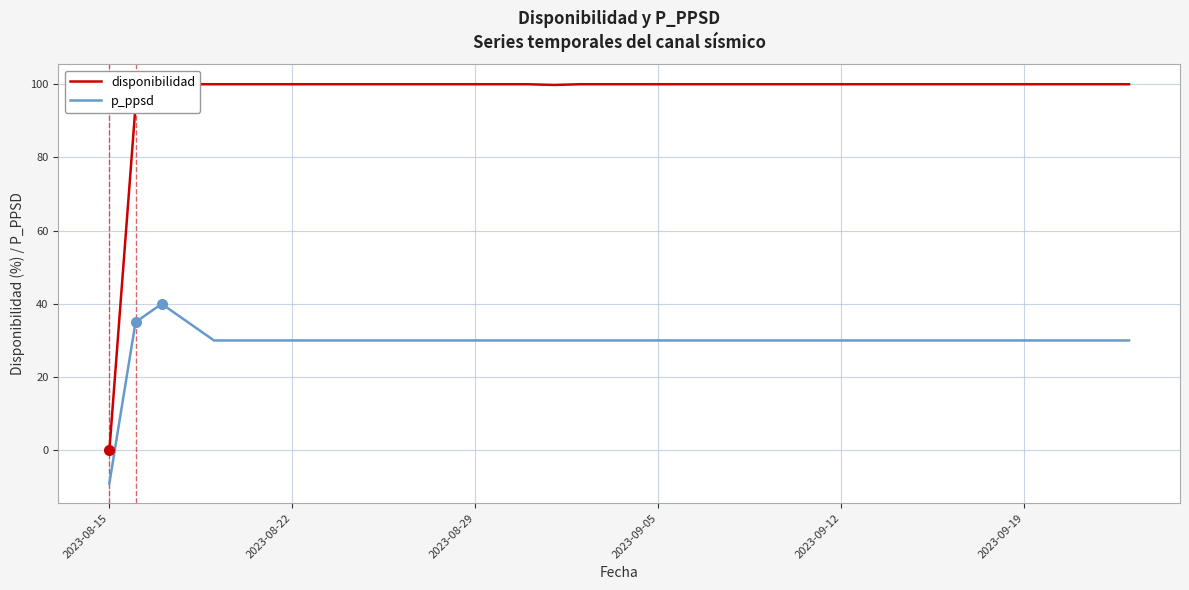

How many lines are shown in the chart?

2